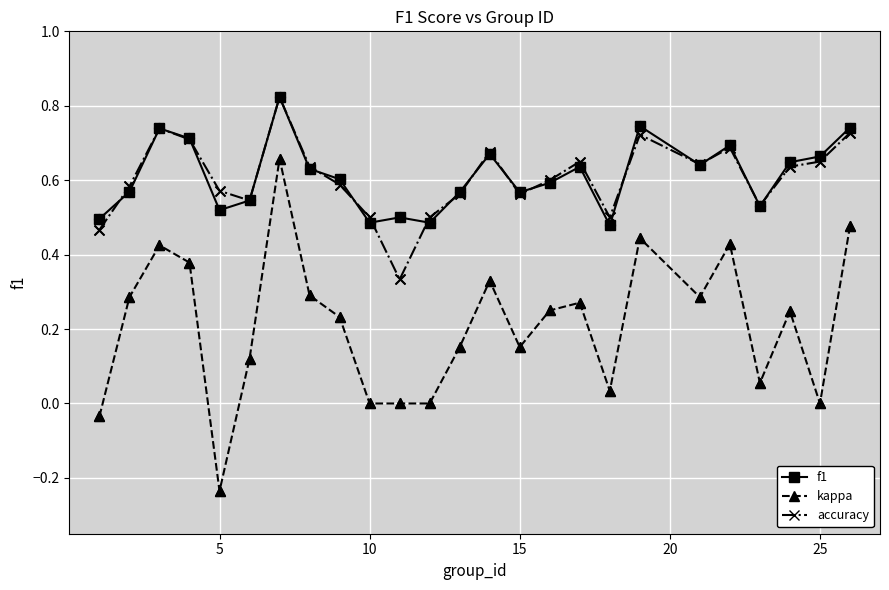

True or false: f1 and kappa intersect in this chart.

False